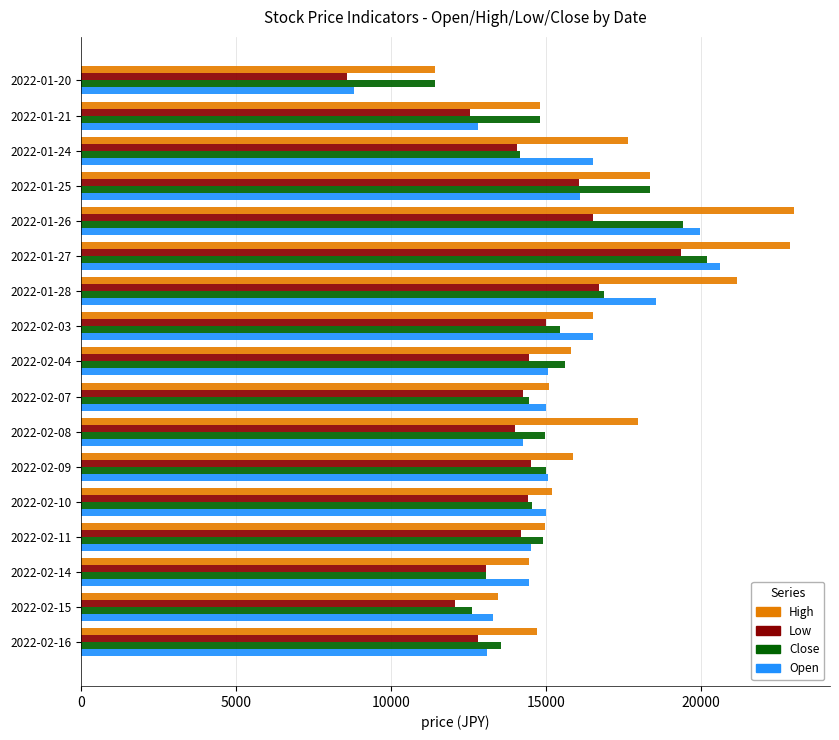

What are all the series names shown in the legend?

High, Low, Close, Open